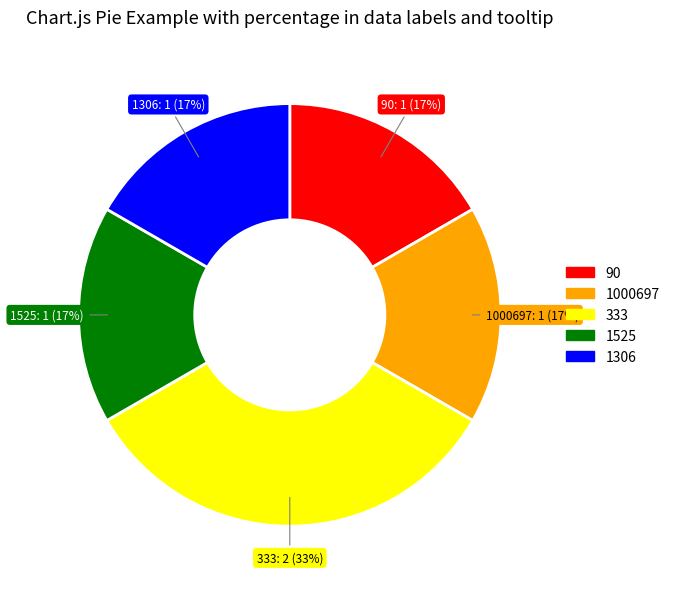

To the nearest percent, what is the average slice percentage?

20%